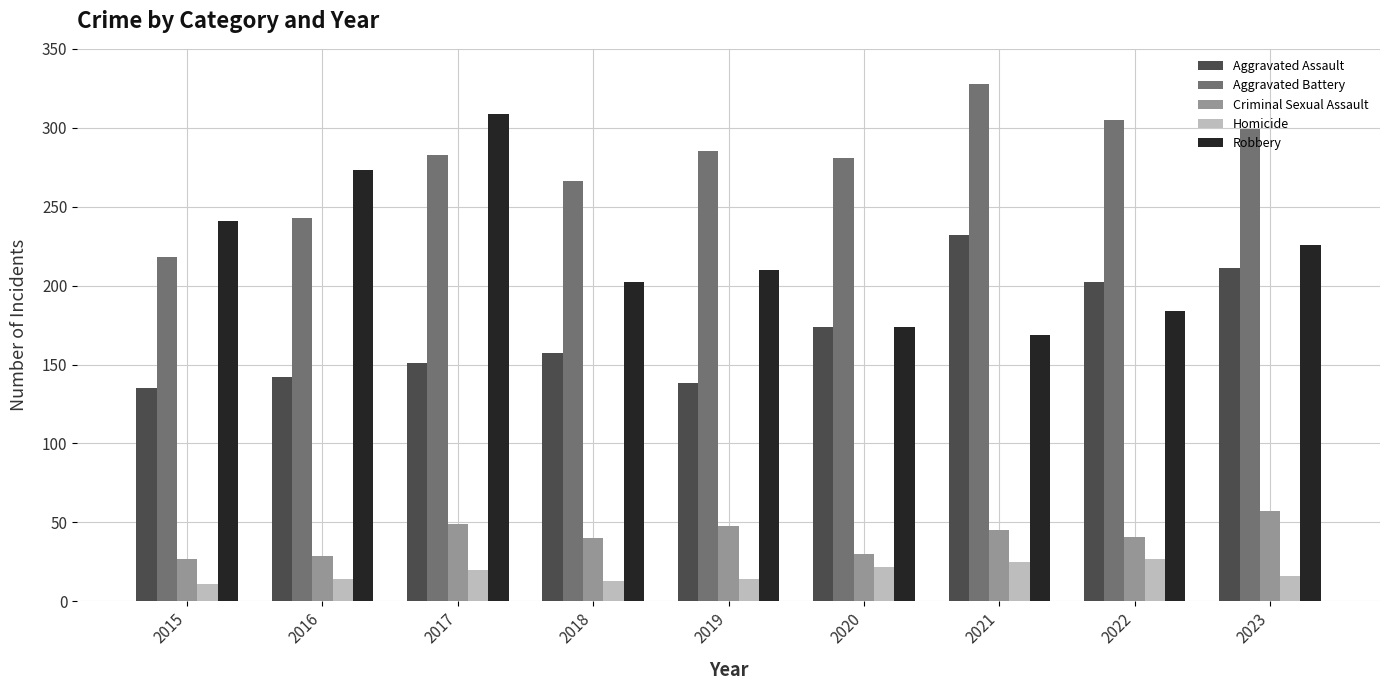

What is the spread (max minus min) of values at 2020?

259